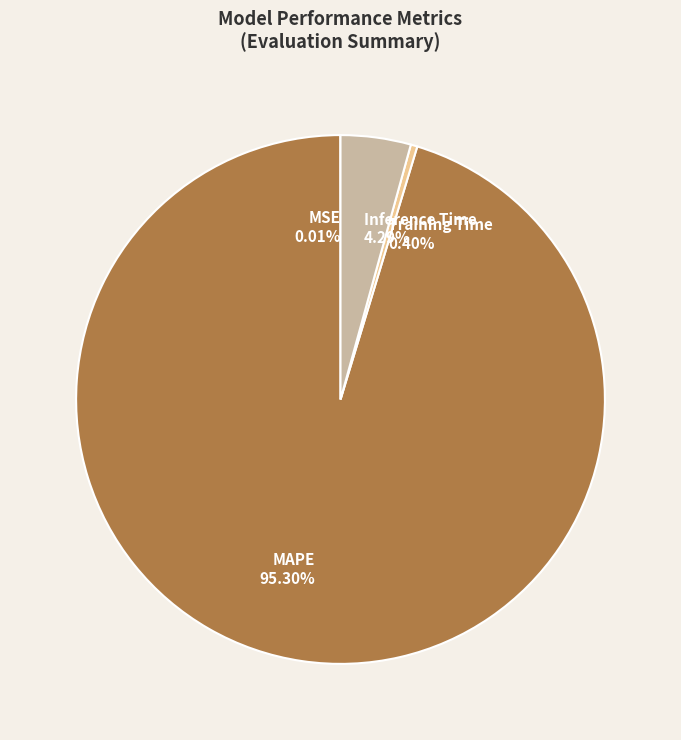

Which category accounts for the majority?

MAPE